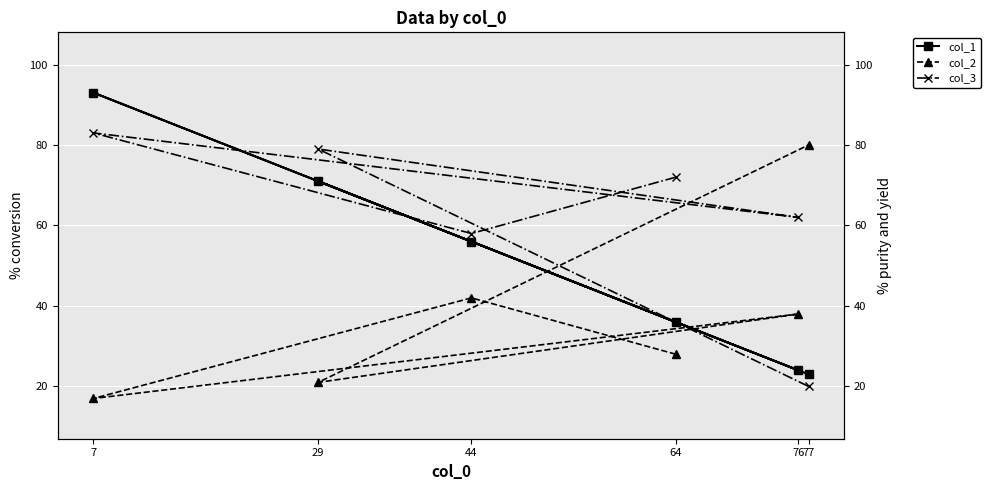

Which series ends up on top after the final intersection of col_3 and col_1?

col_1